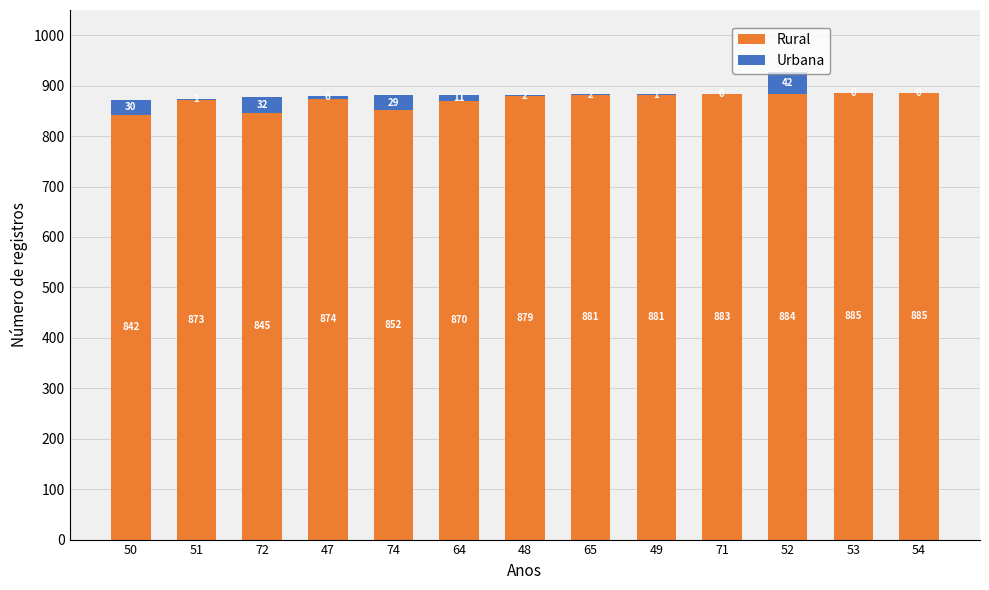

At which label does Rural reach its peak?

54